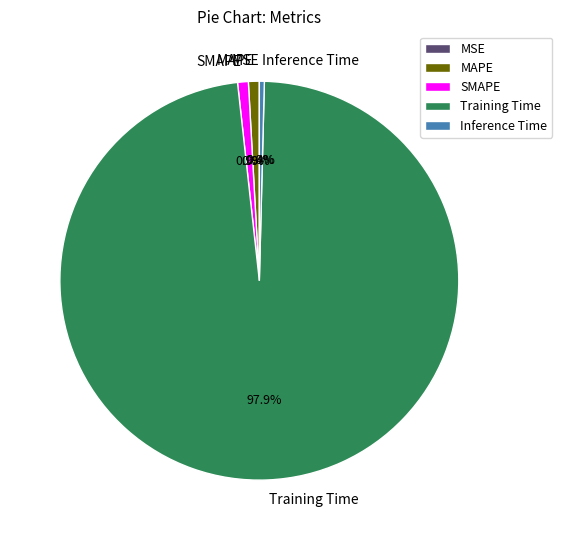

Is it true that MSE is 13% of the pie?

False